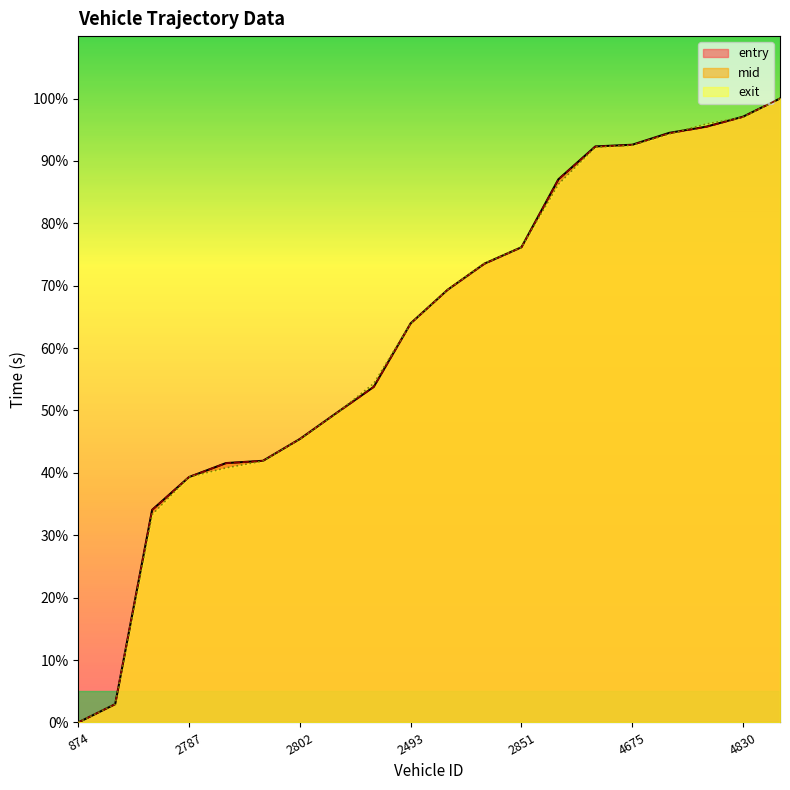

After their last crossing, which series has the higher values: mid or exit?

mid